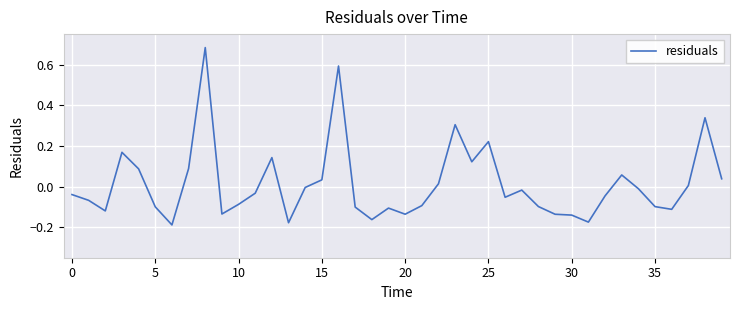

What is the difference between the maximum and minimum values?

0.9